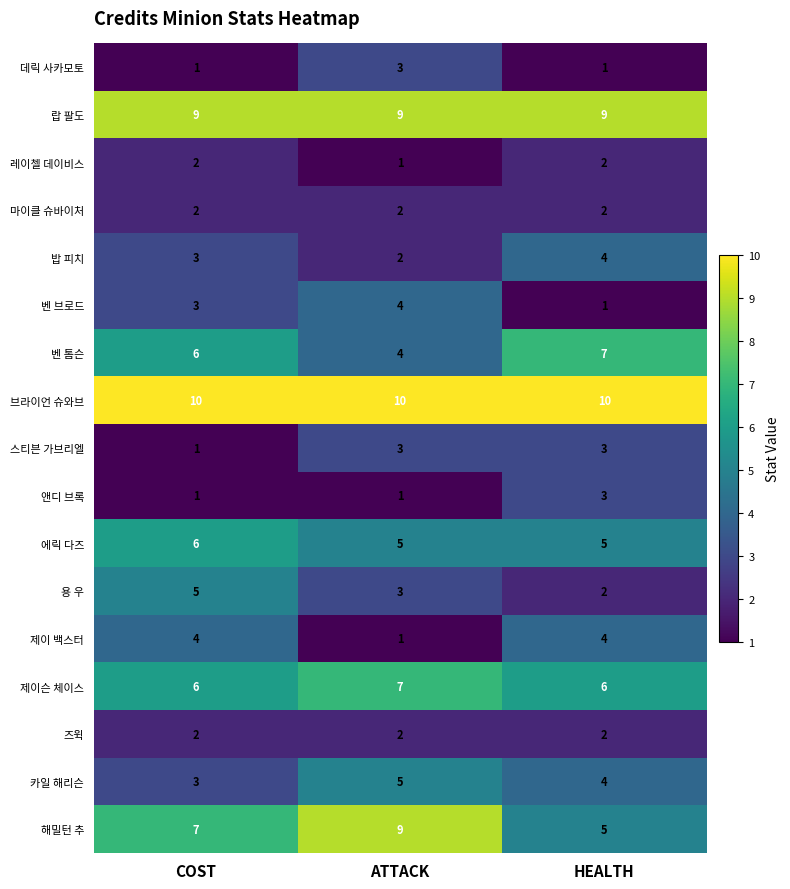

How many categories are shown in the chart?

3